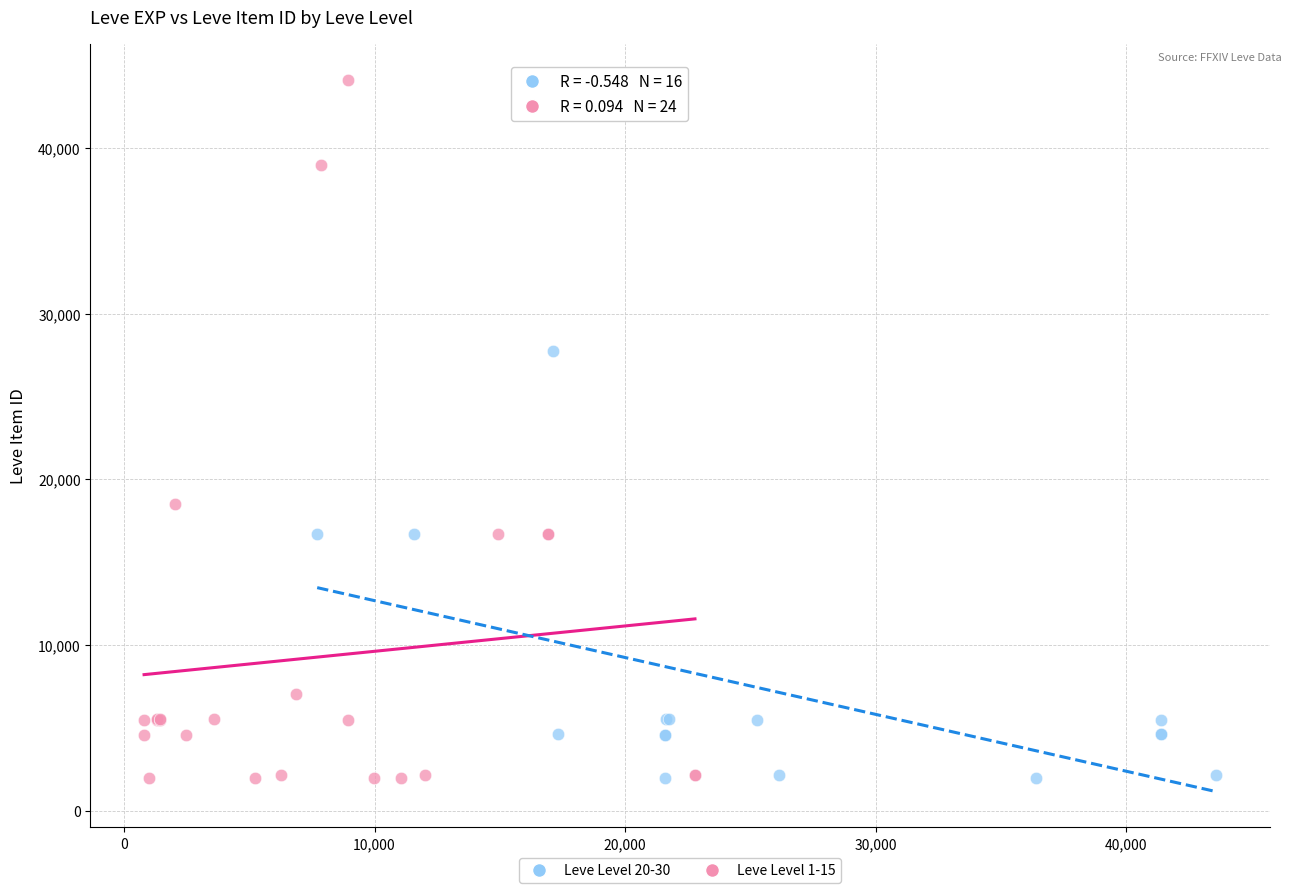

Which series has the largest Y range (max minus min)?

Leve Level 1-15